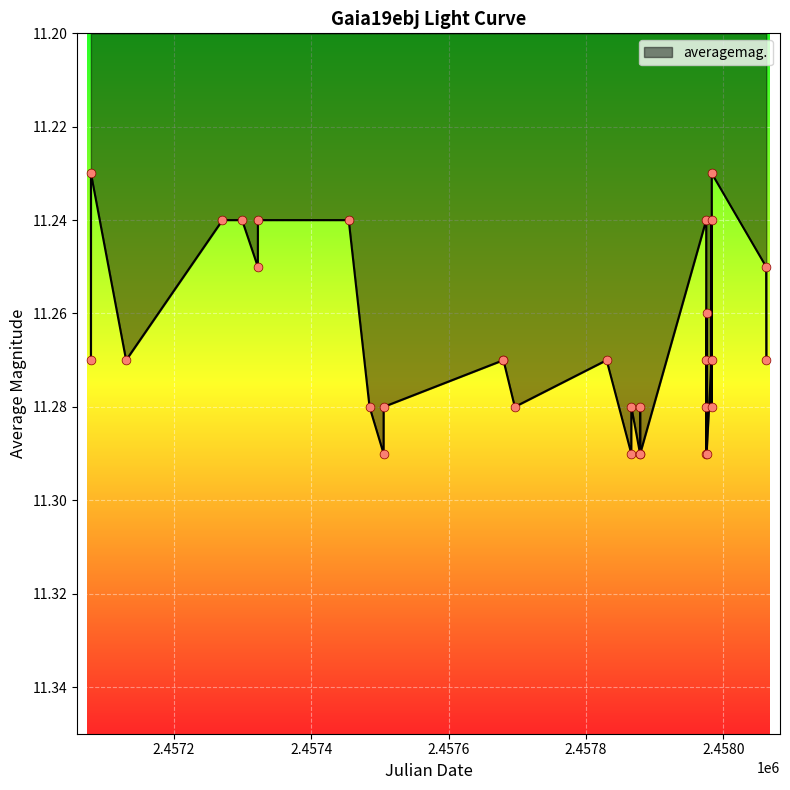

Approximately how many times larger is the value at 2015-10-03 compared to 2015-09-05?

1.0